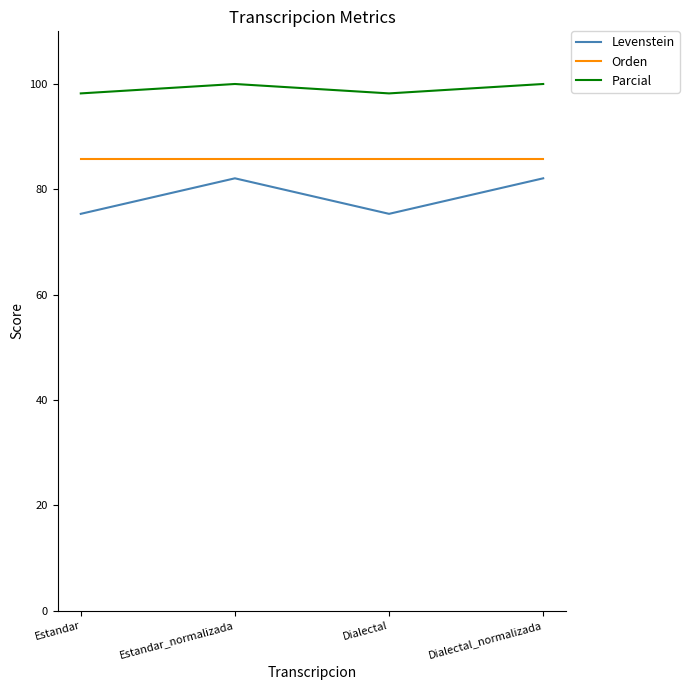

True or false: Parcial has more than 0 interior local peaks.

True